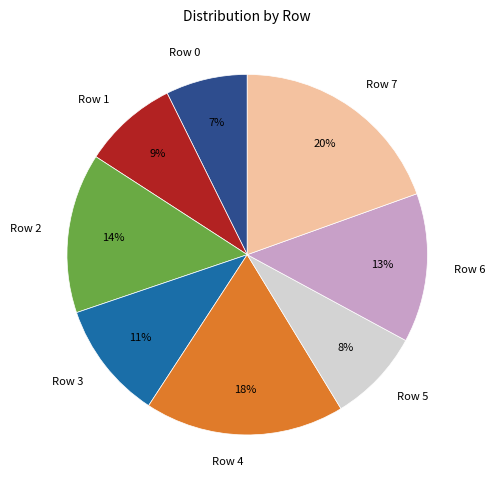

Does any single category account for the majority?

No